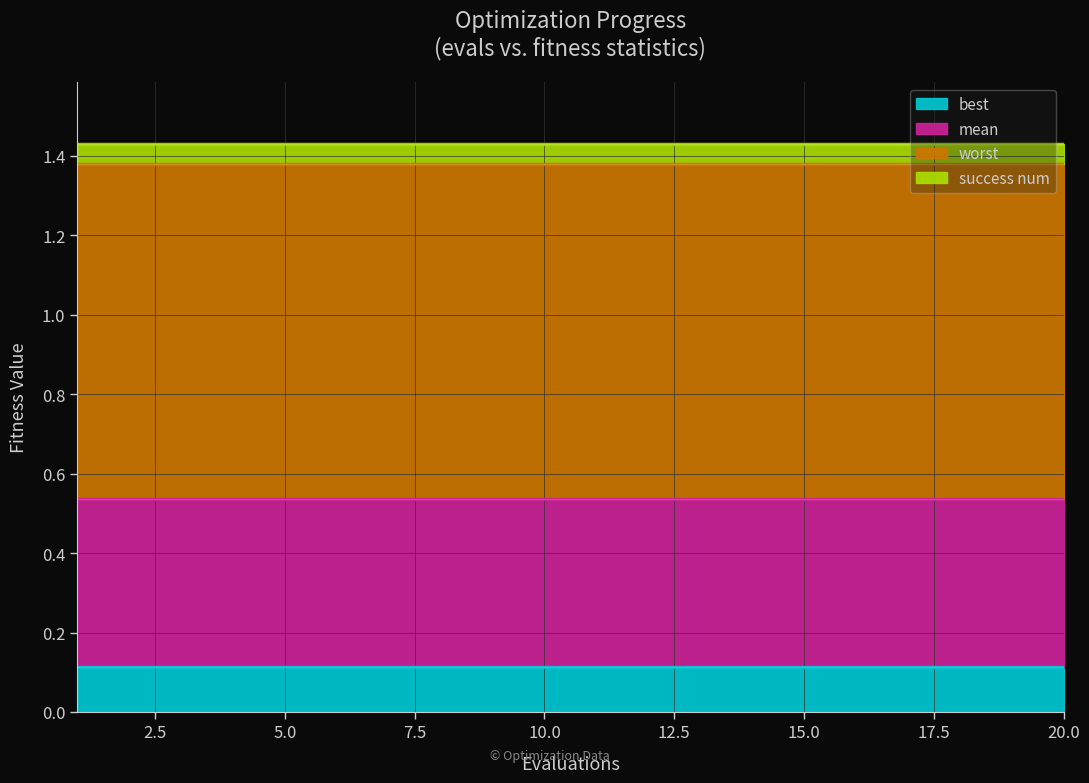

True or false: mean and success num intersect in this chart.

False